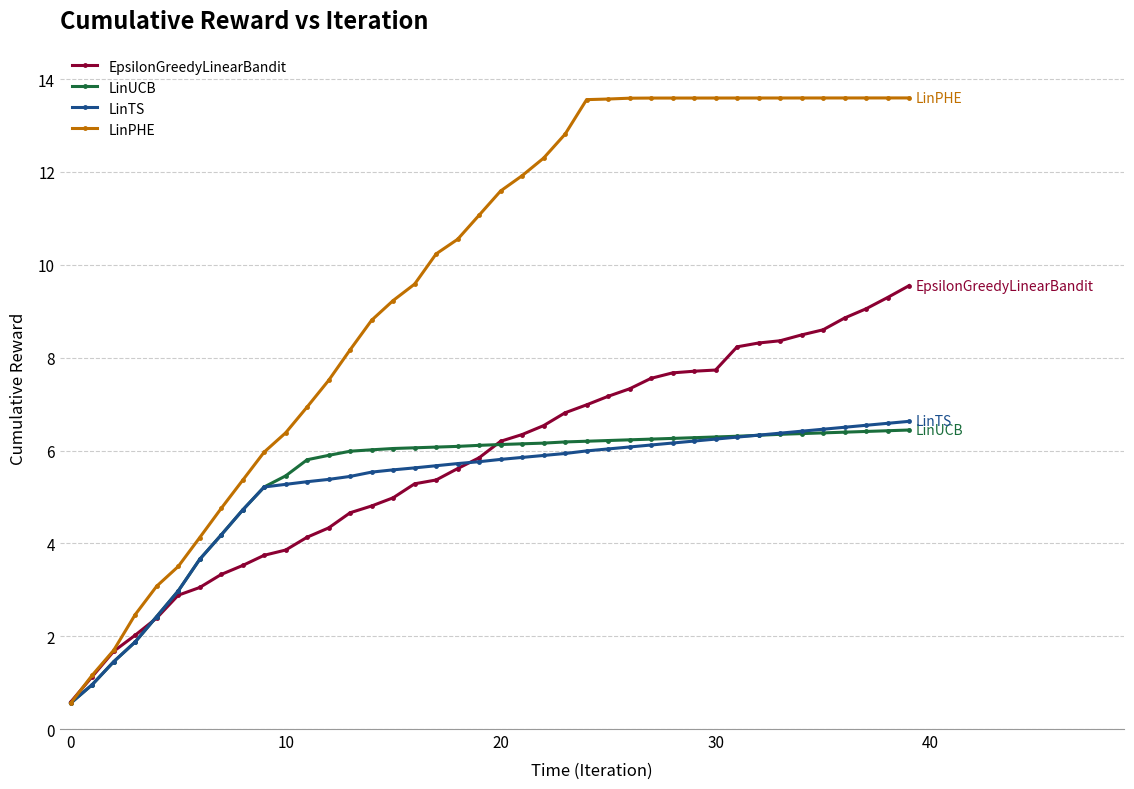

Count the number of categories in the chart.

40